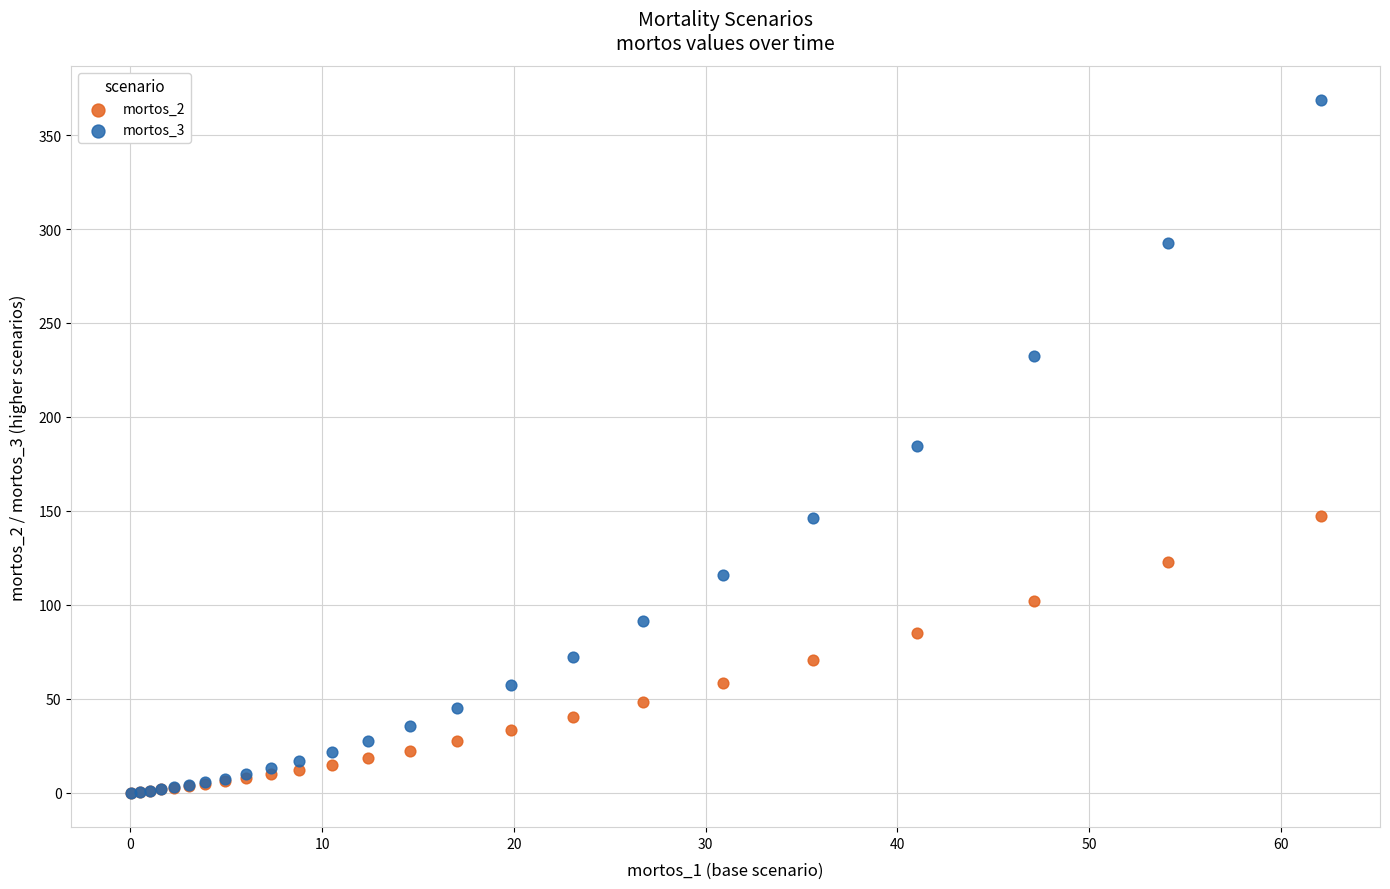

What are all the series names shown in the legend?

mortos_2, mortos_3